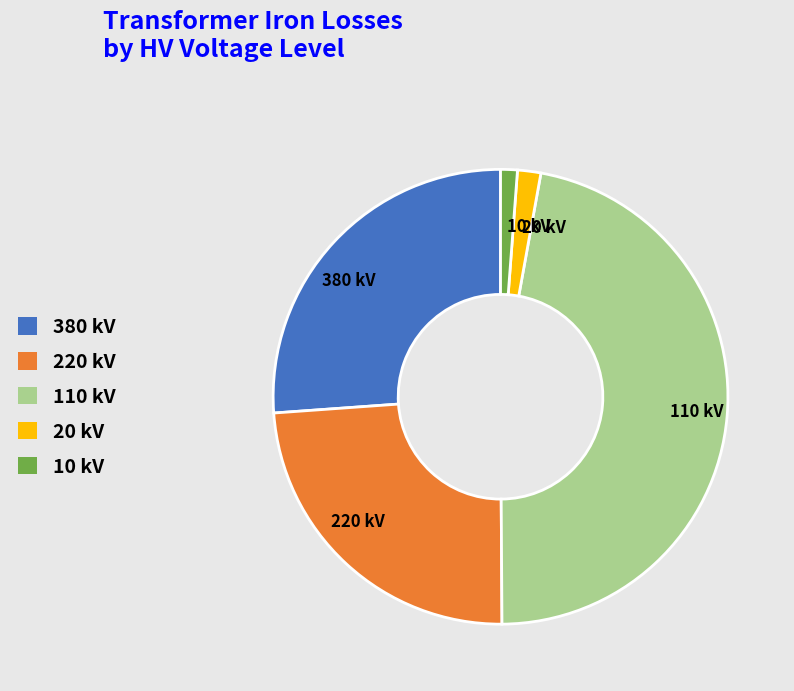

Is 110 kV the majority of the pie?

No